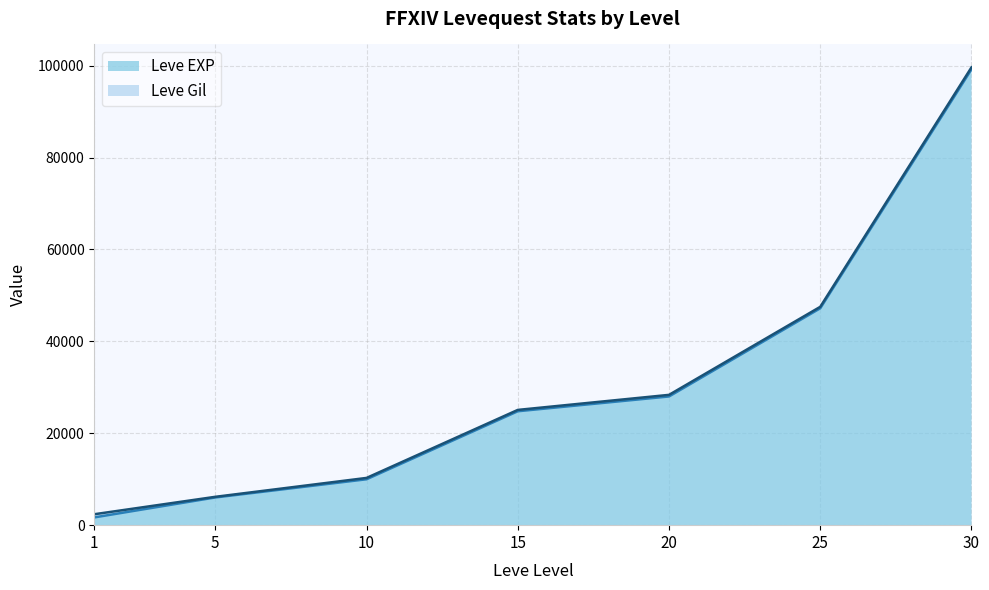

What is the maximum value shown in the chart?

99633